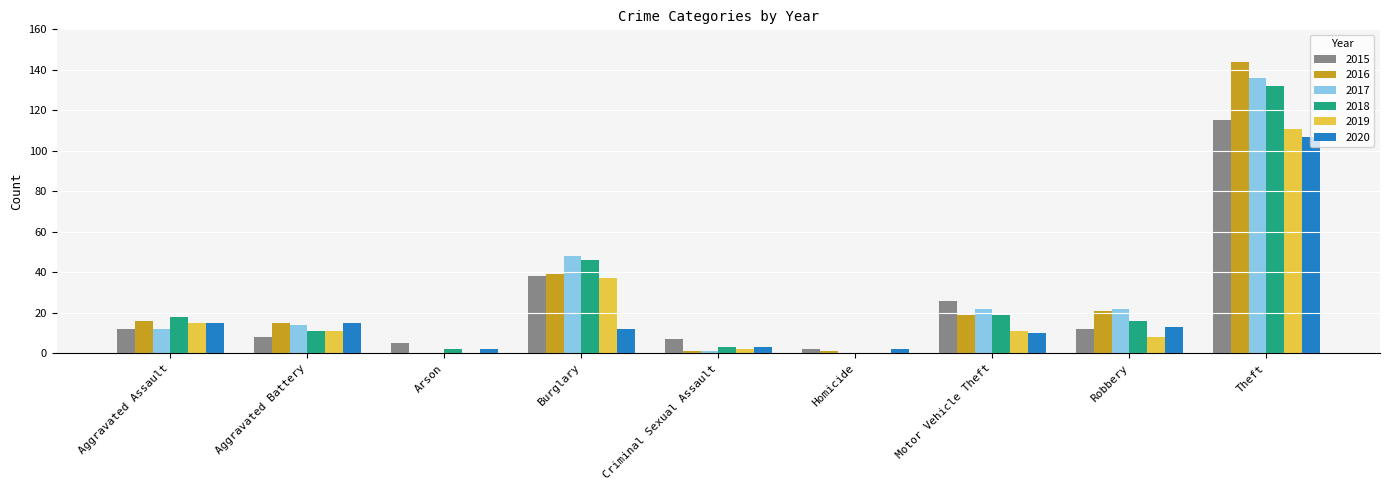

Is the value of 2015 at Robbery greater than the value of 2017 at Aggravated Battery?

No